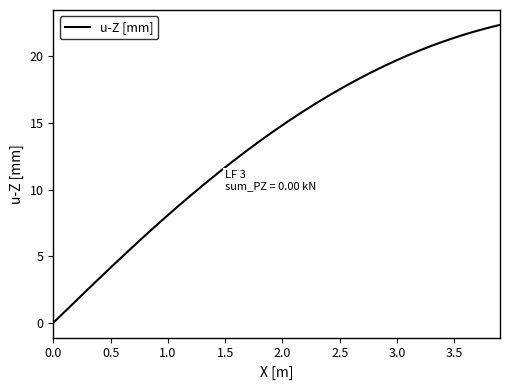

What is the maximum value shown in the chart?

22.4